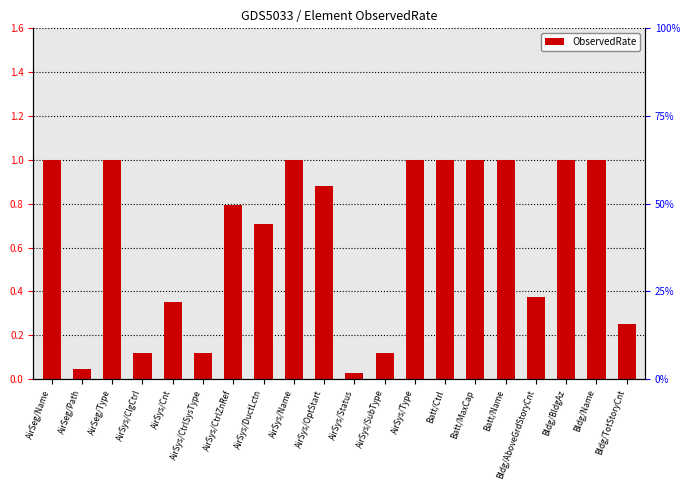

What position from the left is Bldg/Name?

19